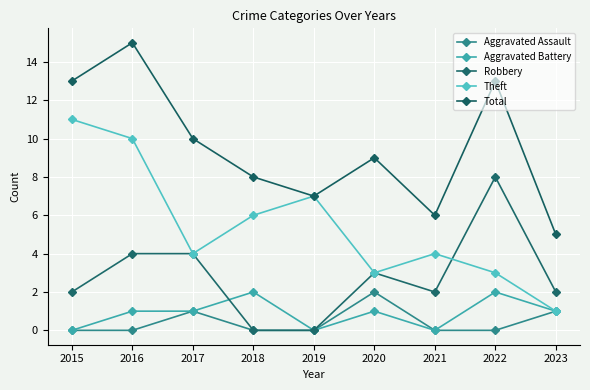

How many data points does each series have?

9